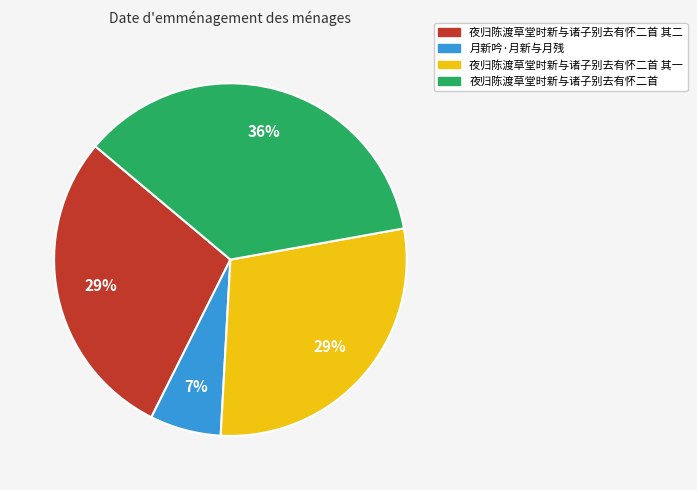

To the nearest percent, what is the combined percentage of 夜归陈渡草堂时新与诸子别去有怀二首 and 月新吟·月新与月残?

43%